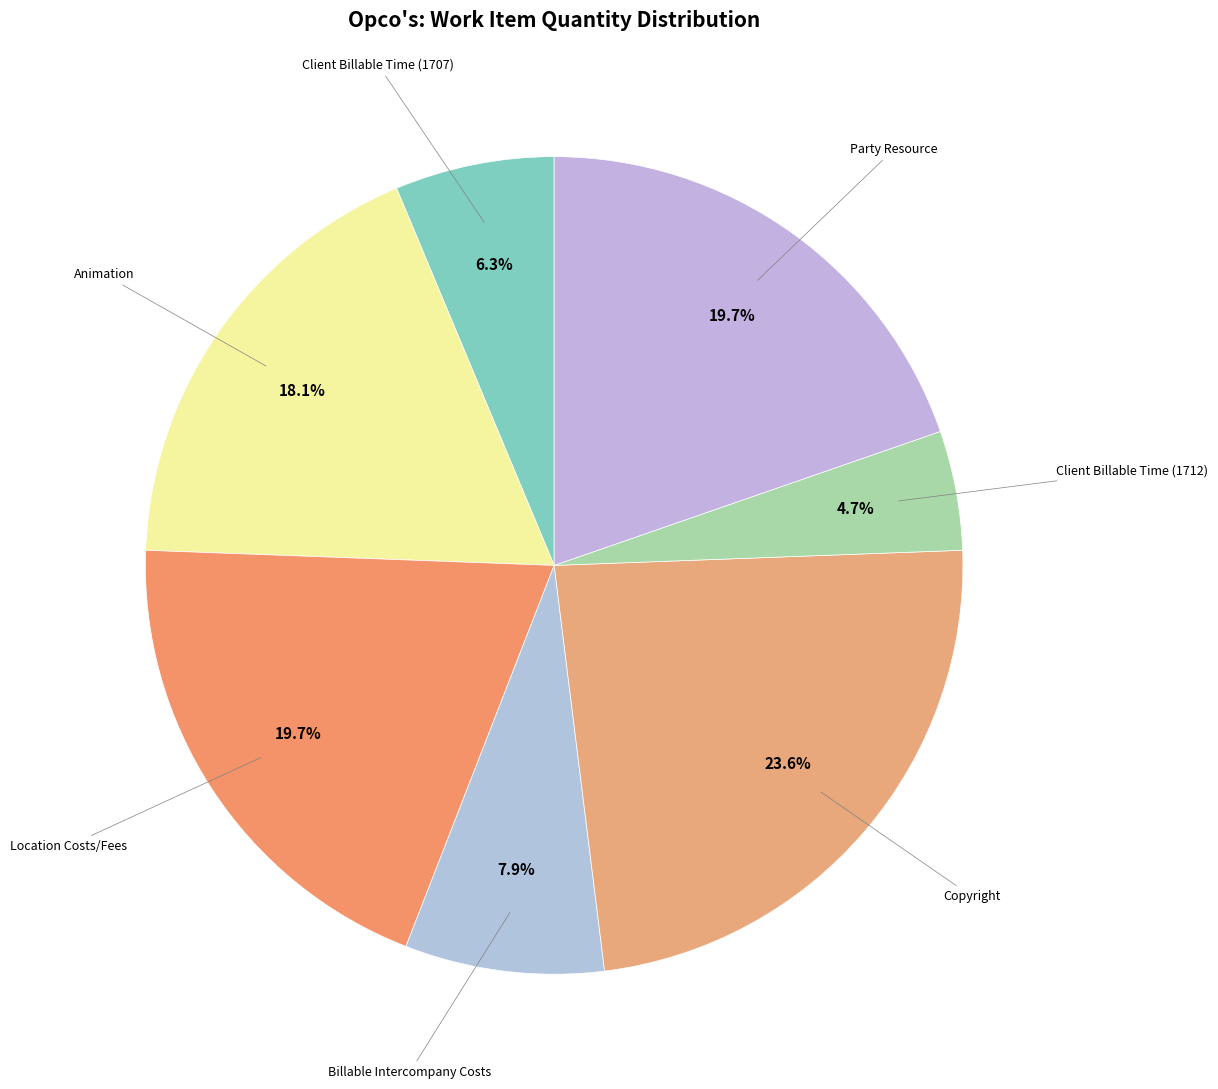

Is there any slice that represents more than half of the pie?

No